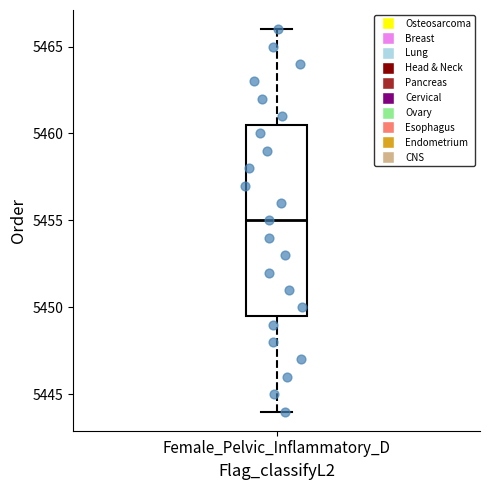

Read this box plot against the y-axis: the position of the median line, the range covered by the box, and the ends of both whiskers. The values are not printed on the chart, so give them approximately, as read against the axis.

median 5455.0, box 5449.5 to 5460.5, whiskers 5444.0 to 5466.0